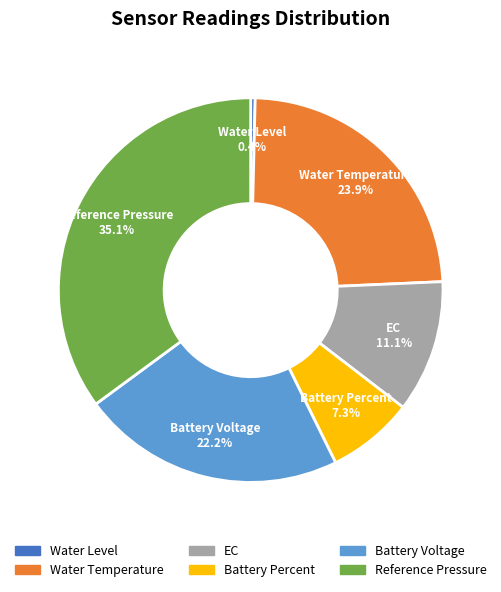

Between Battery Percent and Reference Pressure, which is larger?

Reference Pressure